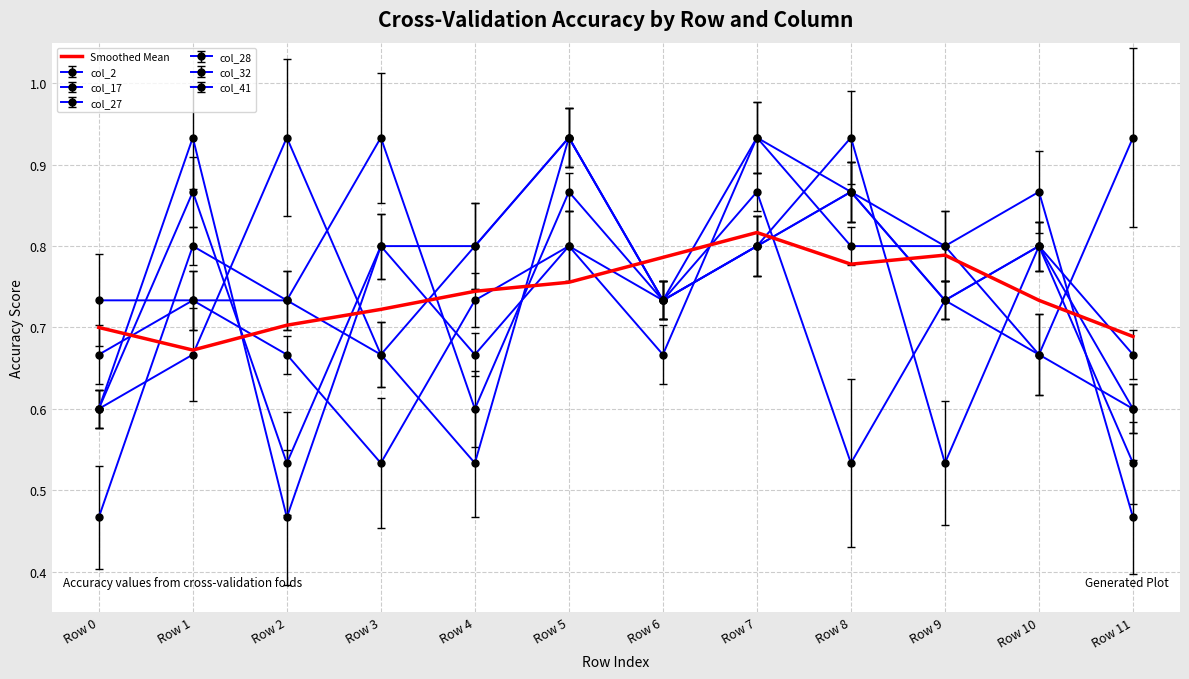

Reading right to left, extract all data points from this chart.

Row 11=0.7	Row 10=0.7	Row 9=0.8	Row 8=0.8	Row 7=0.8	Row 6=0.8	Row 5=0.8	Row 4=0.7	Row 3=0.7	Row 2=0.7	Row 1=0.7	Row 0=0.7